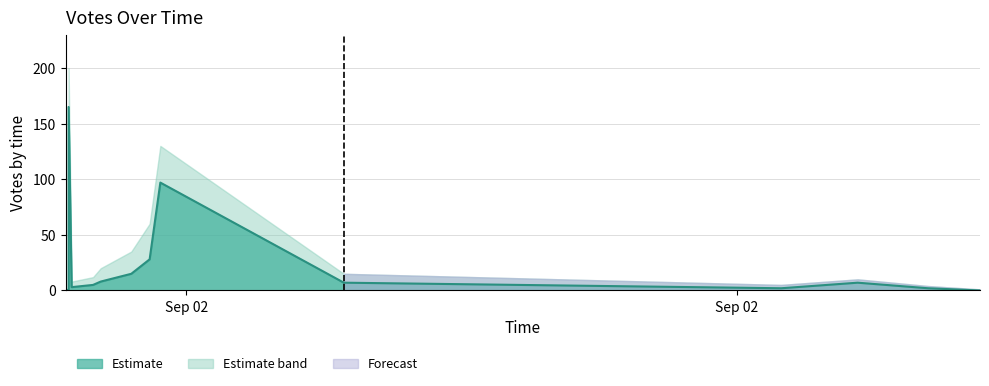

True or false: Votes_upper and Votes_lower intersect in this chart.

False